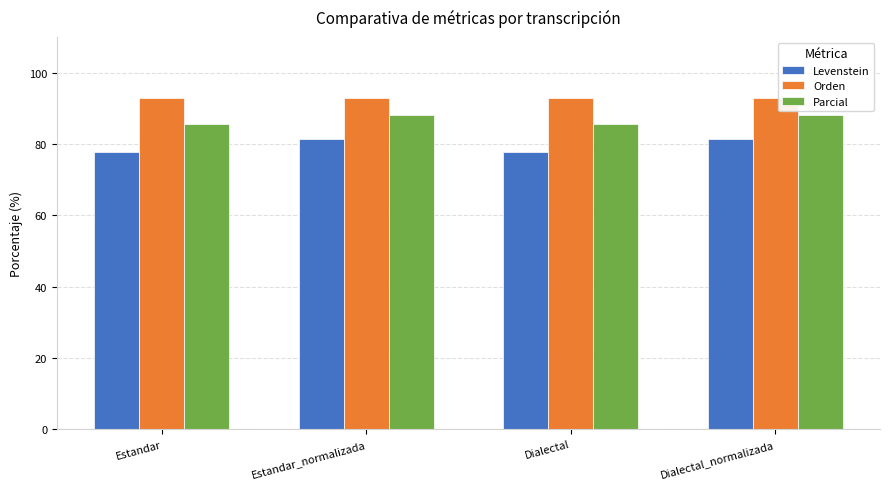

What are all the series names shown in the legend?

Levenstein, Orden, Parcial